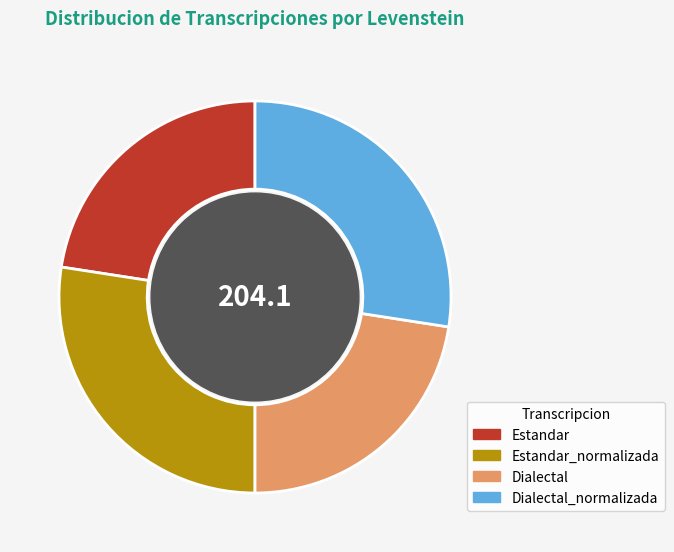

Does Dialectal_normalizada account for over 50% of the chart?

No